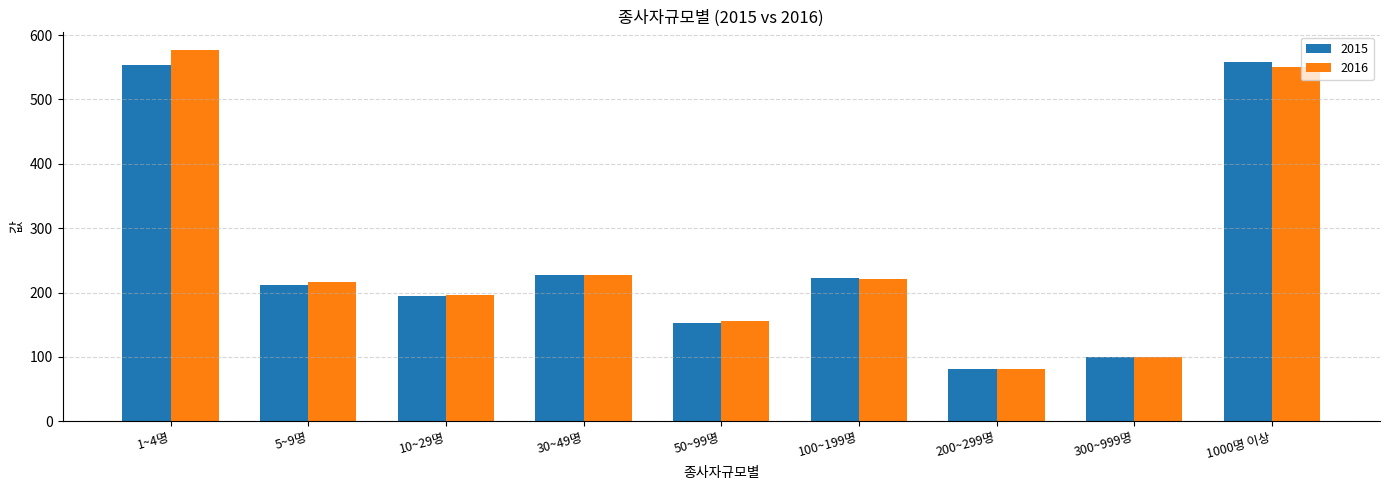

What are all the series names shown in the legend?

2015, 2016